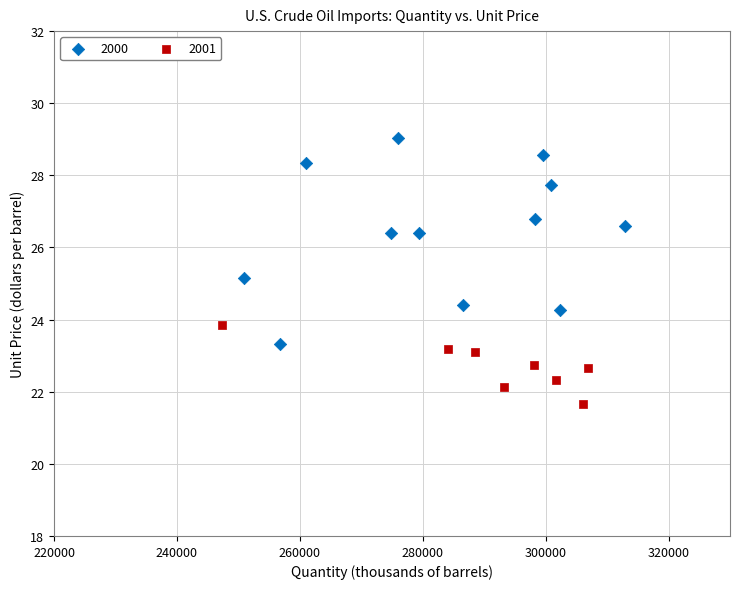

Which series contains the highest Y value?

2000